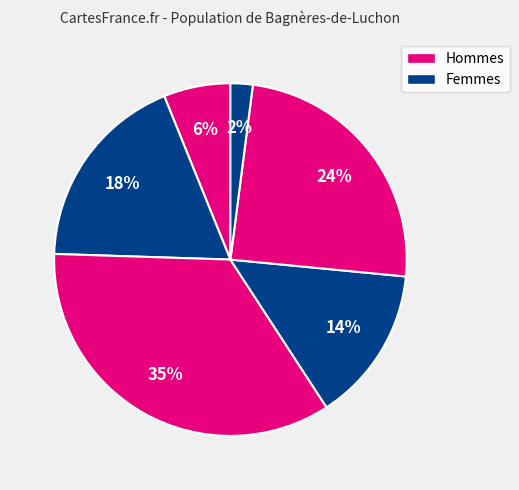

Does any single category account for the majority?

No